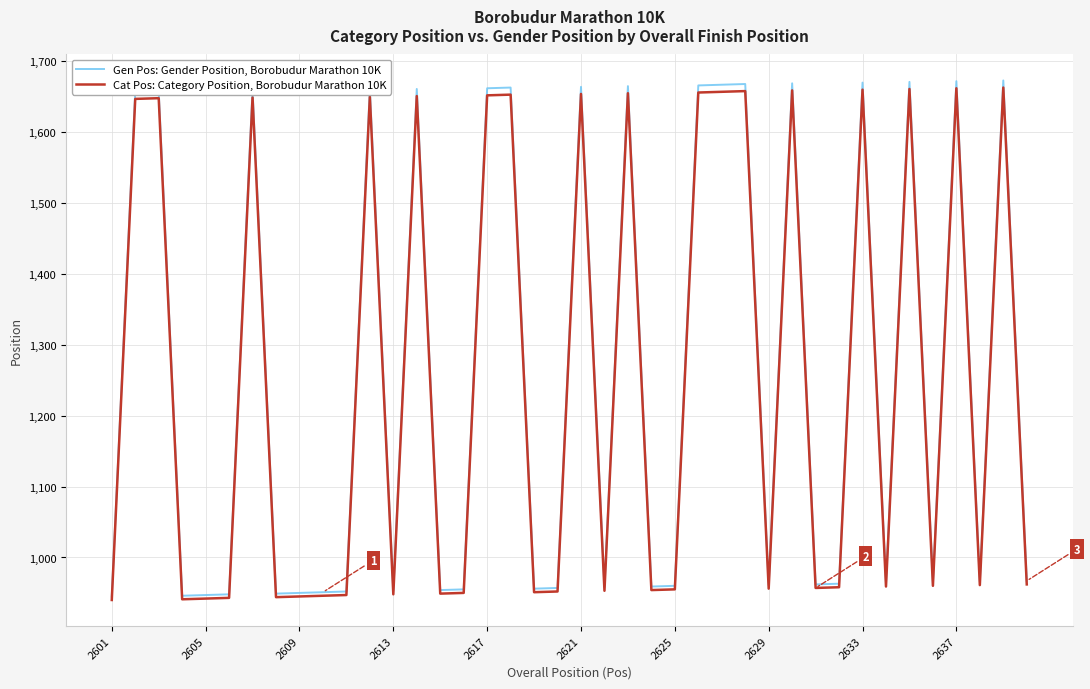

Rank the series by their average value, from lowest to highest.

Cat Pos: Category Position, Borobudur Marathon 10K, Gen Pos: Gender Position, Borobudur Marathon 10K